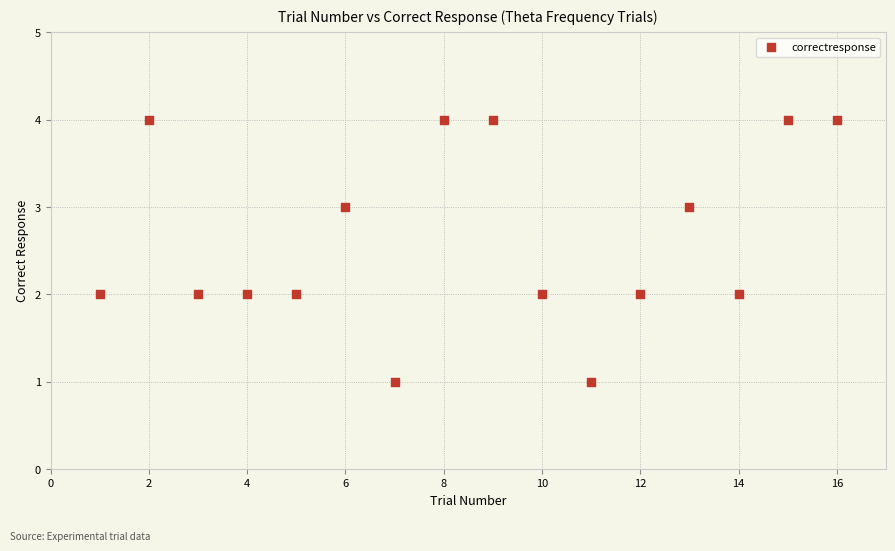

What is the range of Y values (max minus min)?

3